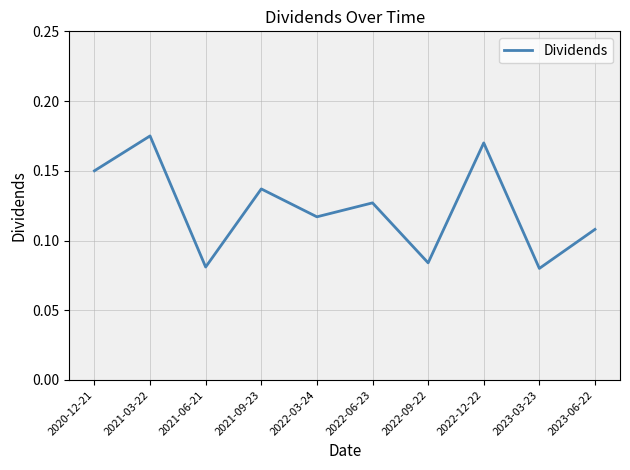

Which has a higher value, 2022-03-24 or 2023-03-23?

2022-03-24